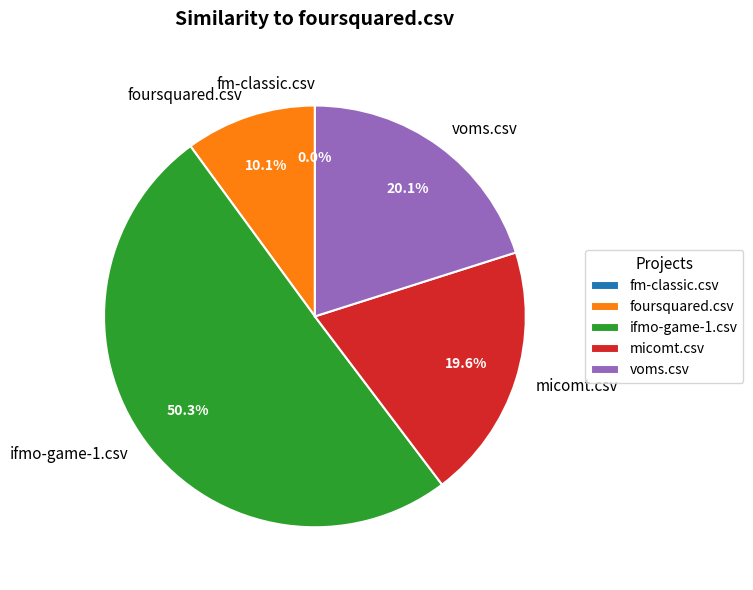

Rank the categories by value from highest to lowest.

ifmo-game-1.csv, voms.csv, micomt.csv, foursquared.csv, fm-classic.csv